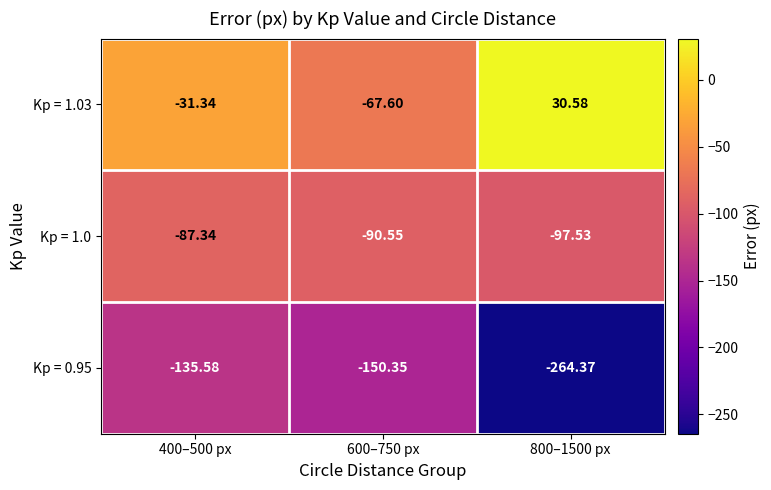

Rank the series at 400–500 px from lowest to highest value.

Kp = 0.95, Kp = 1.0, Kp = 1.03